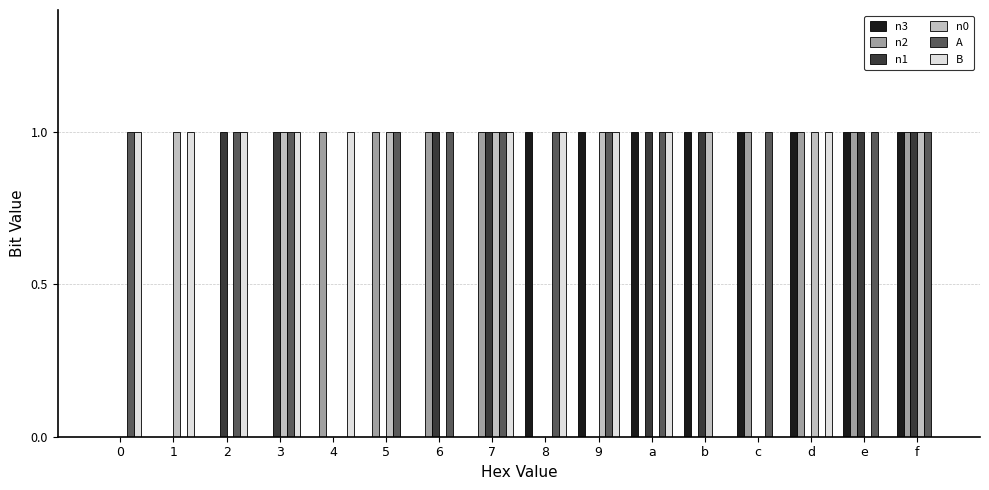

How many categories are shown in the chart?

16